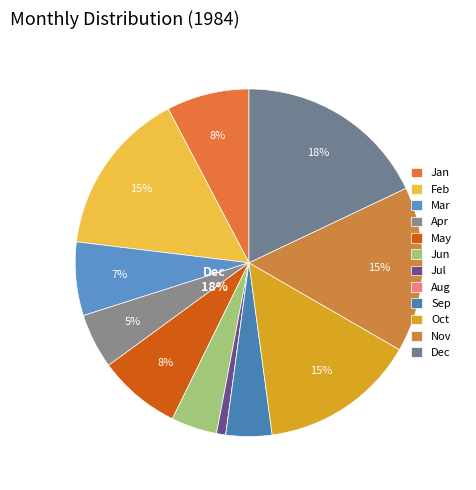

Rank the categories by value from lowest to highest.

Aug, Jul, Jun, Sep, Apr, Mar, Jan, May, Oct, Feb, Nov, Dec